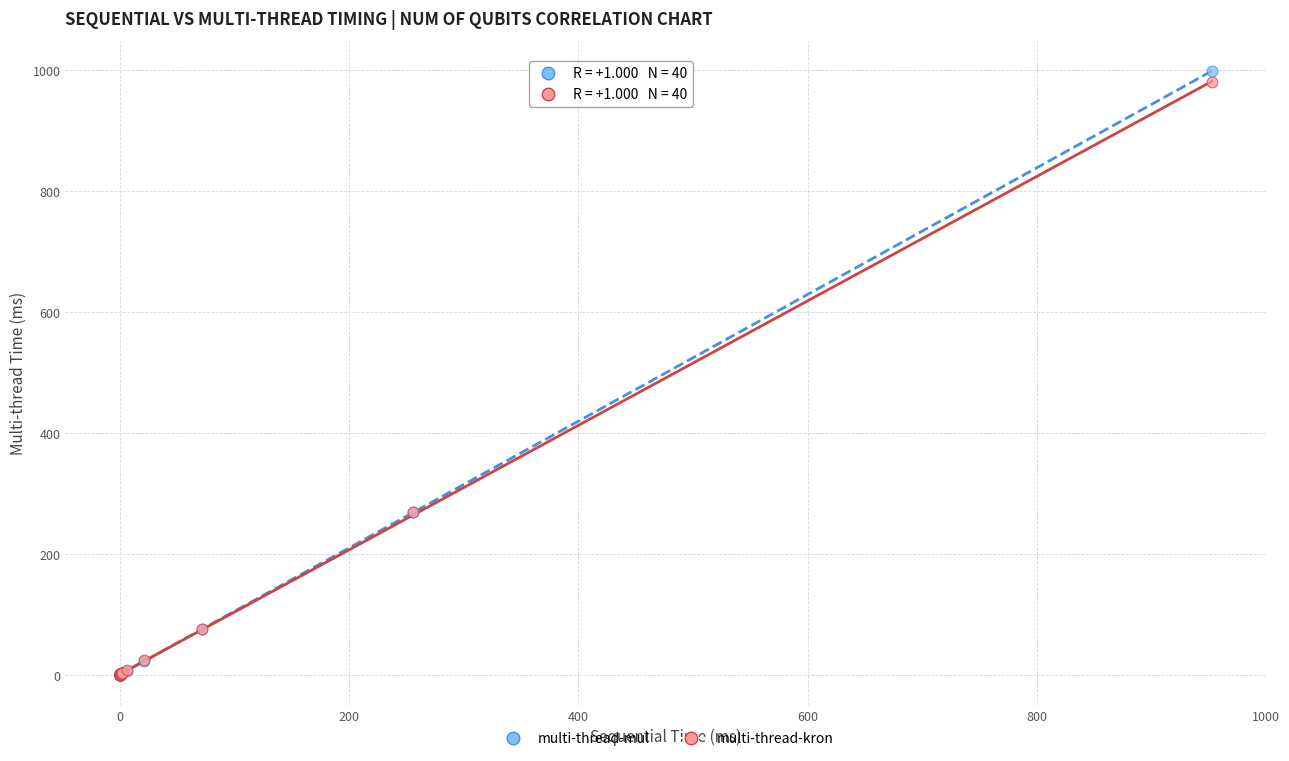

What are all the series names shown in the legend?

multi-thread-mul, multi-thread-kron